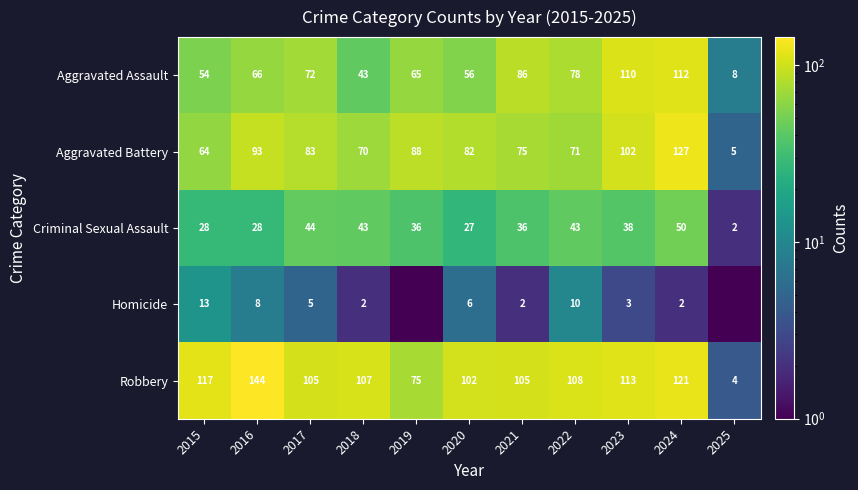

Between 2017 and 2022, which series saw the biggest shift?

Aggravated Battery